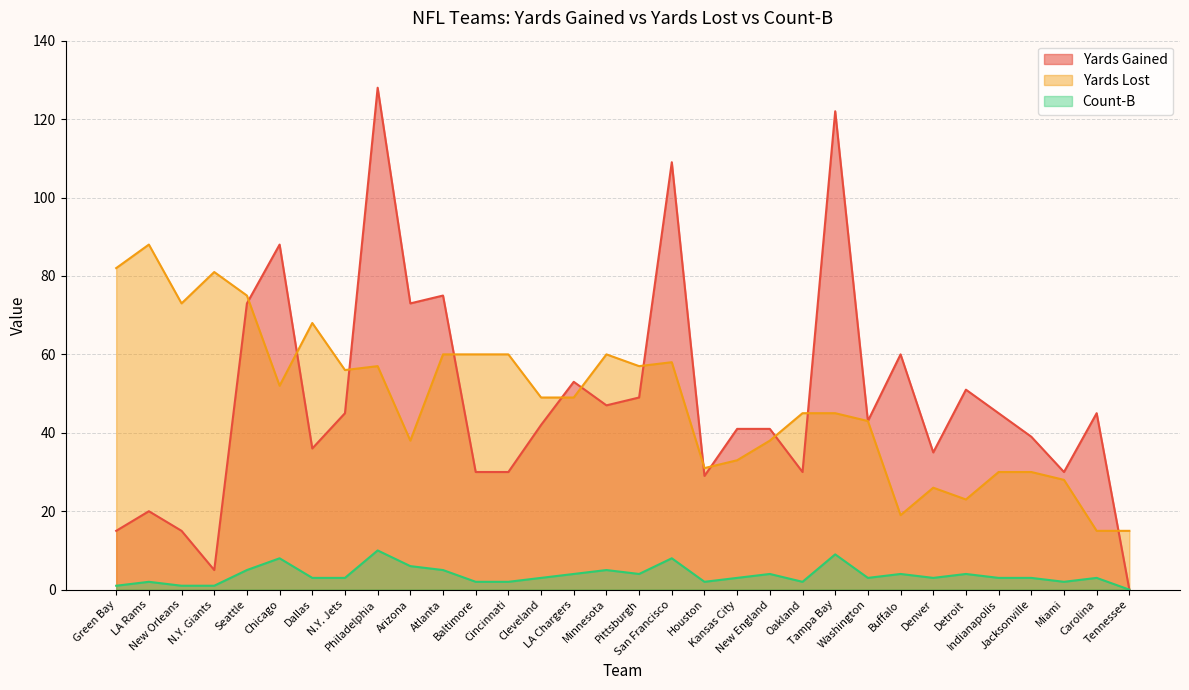

What are all the series names shown in the legend?

Yards Gained, Yards Lost, Count-B